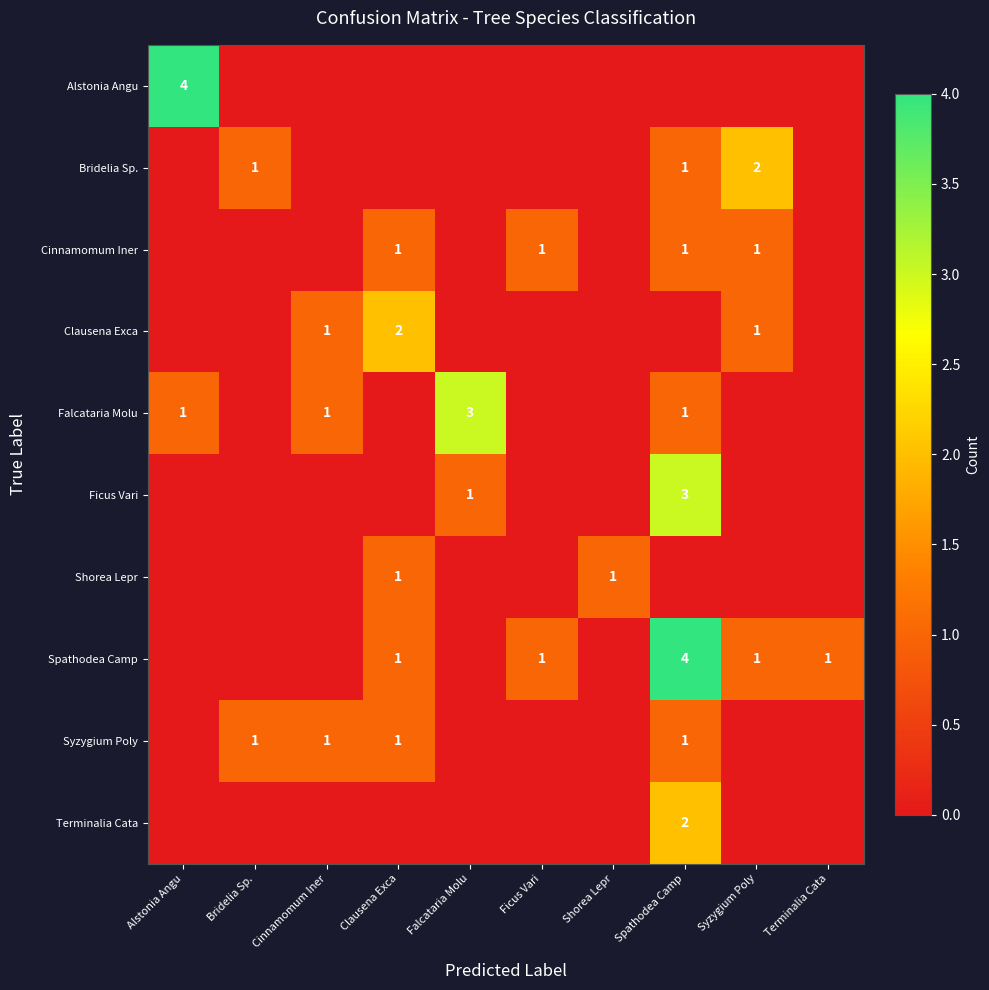

At how many categories does at least one series exceed 2?

3